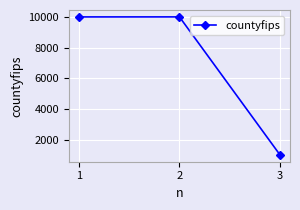

What is the ratio of the value at 2 to the value at 1?

1.0